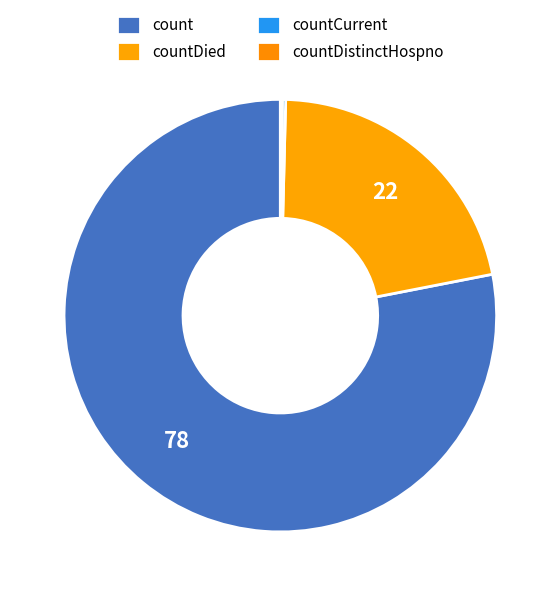

Which slice represents more than half of the pie?

count